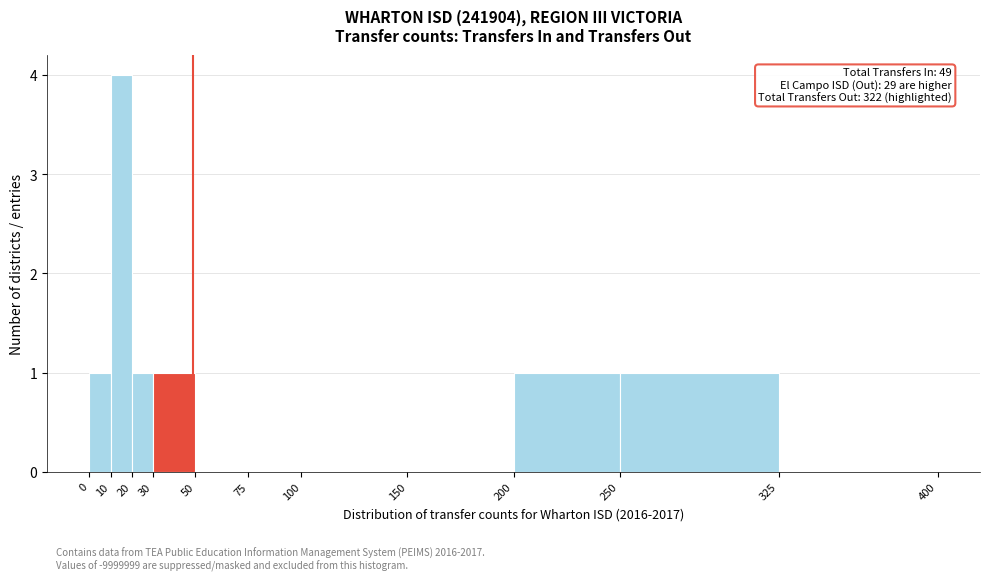

Which range on the x-axis has the tallest bar?

10 to 20